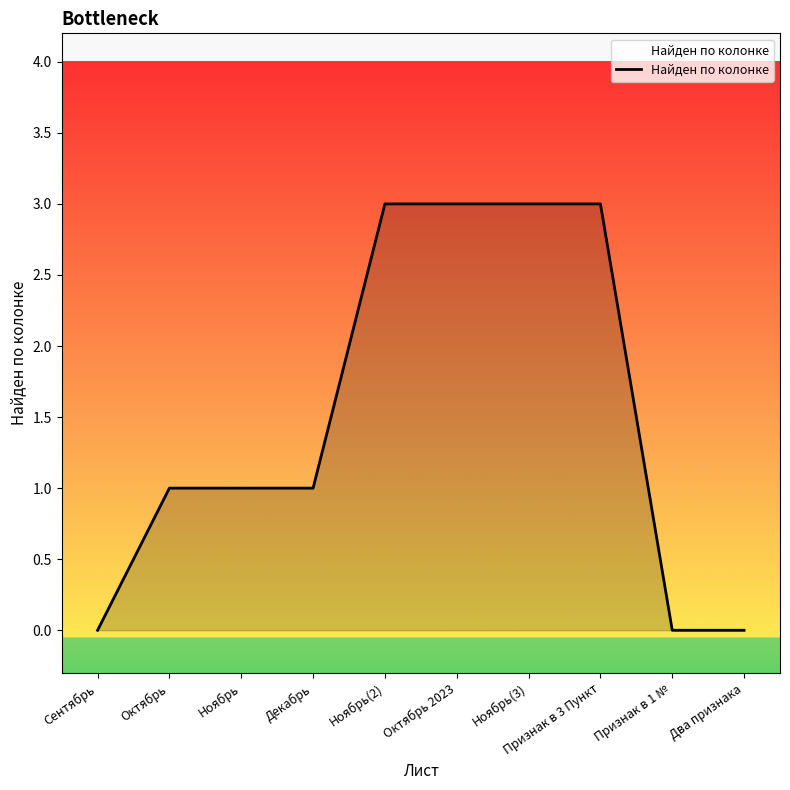

What position from the left is Декабрь?

4